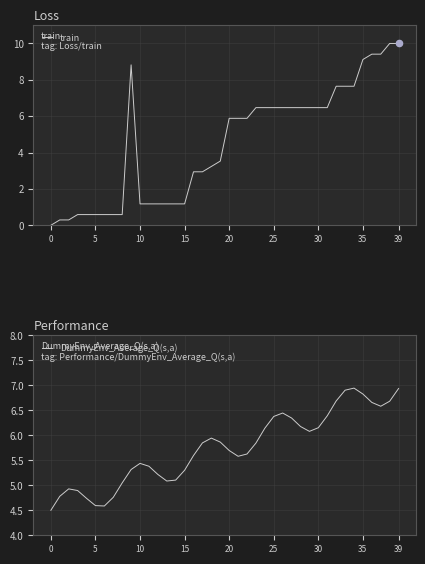

Which series contains the highest Y value?

train